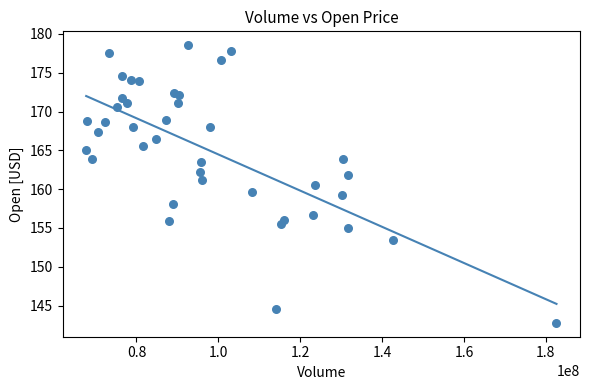

What is the range of Y values (max minus min)?

35.8